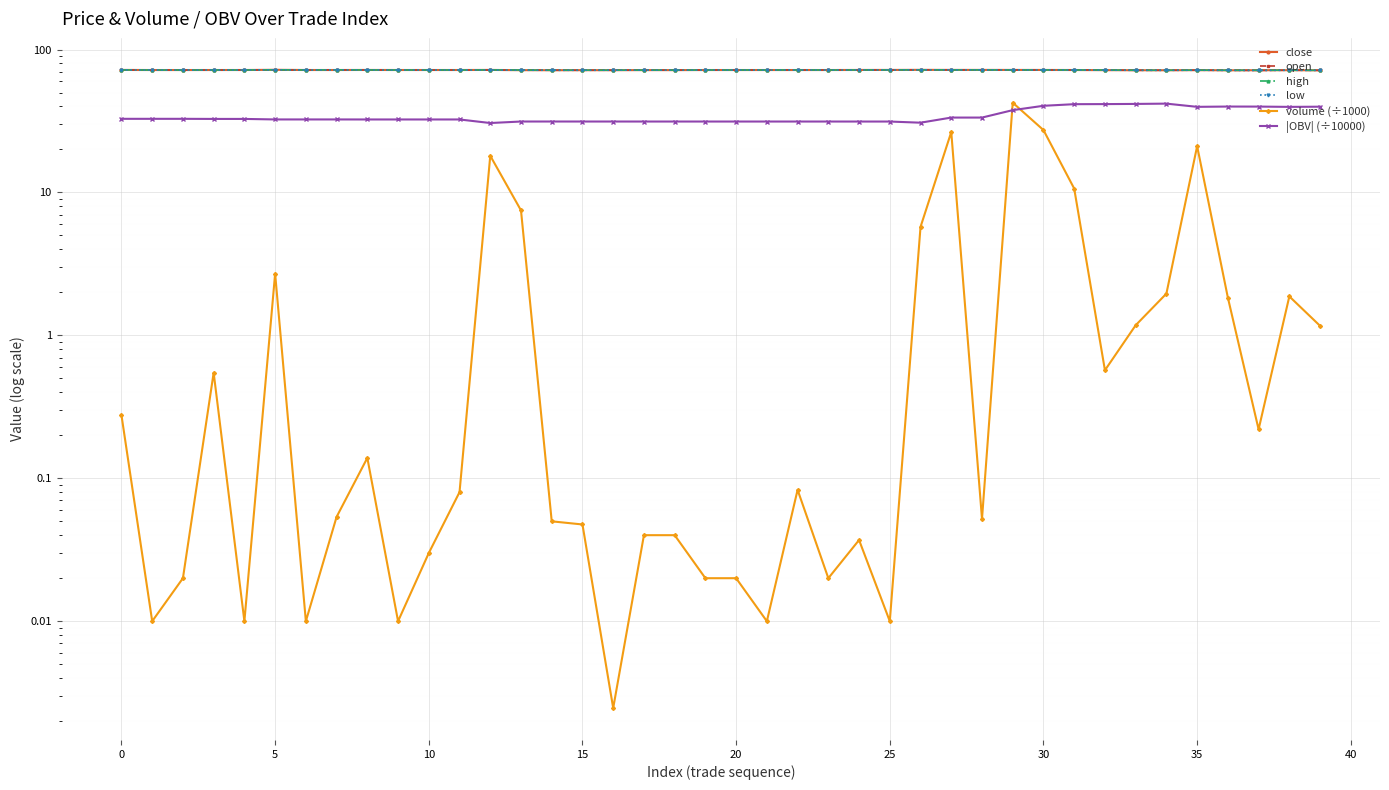

Between 21 and 28, which series saw the biggest shift?

|OBV| (÷10000)